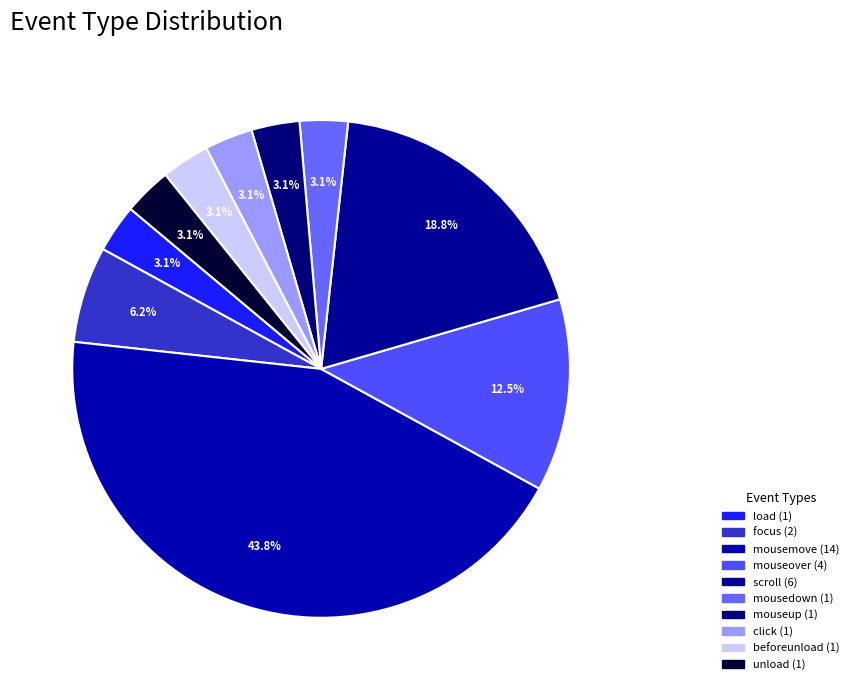

To the nearest percent, what portion does mousemove represent?

44%